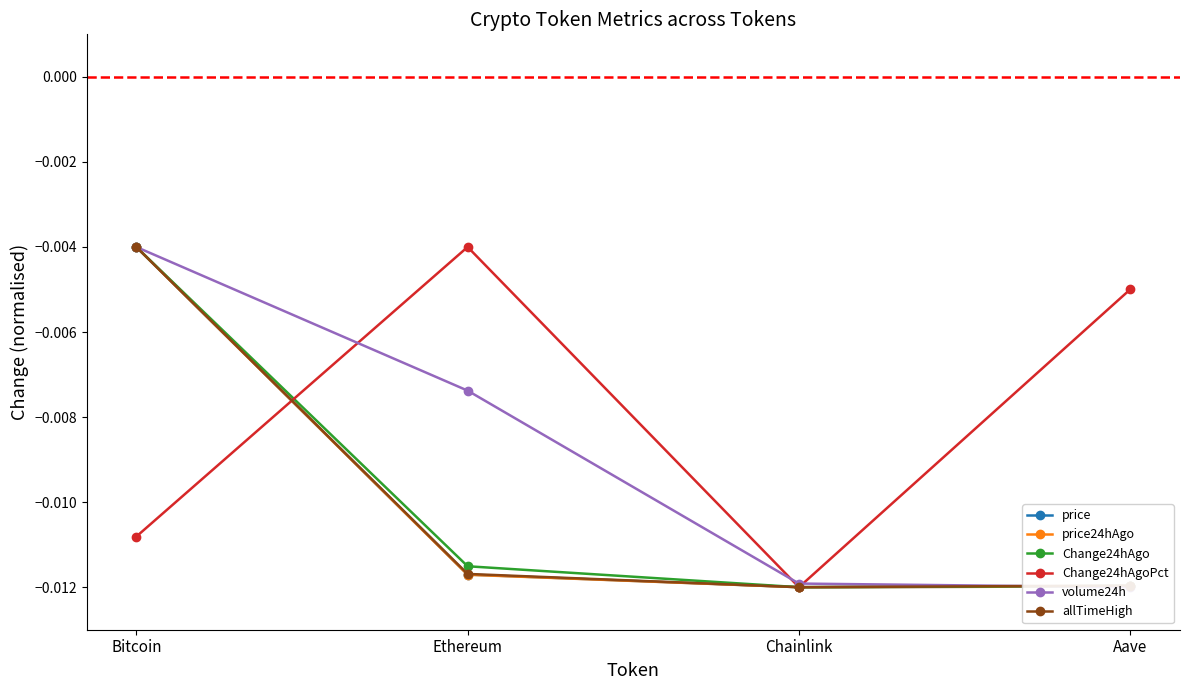

True or false: Change24hAgo has a value of -0.0 at Bitcoin.

True